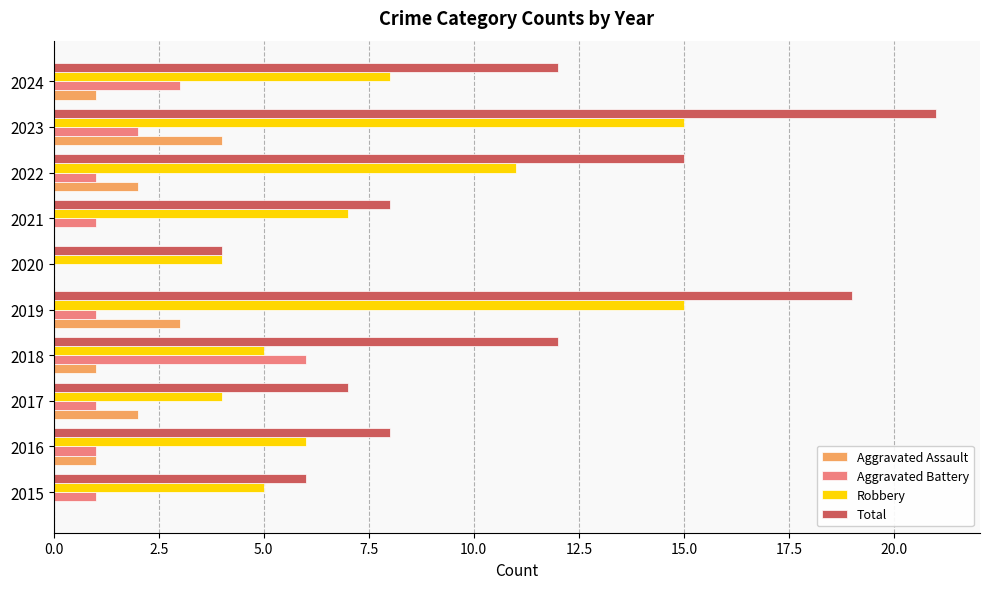

Count the number of categories in the chart.

10